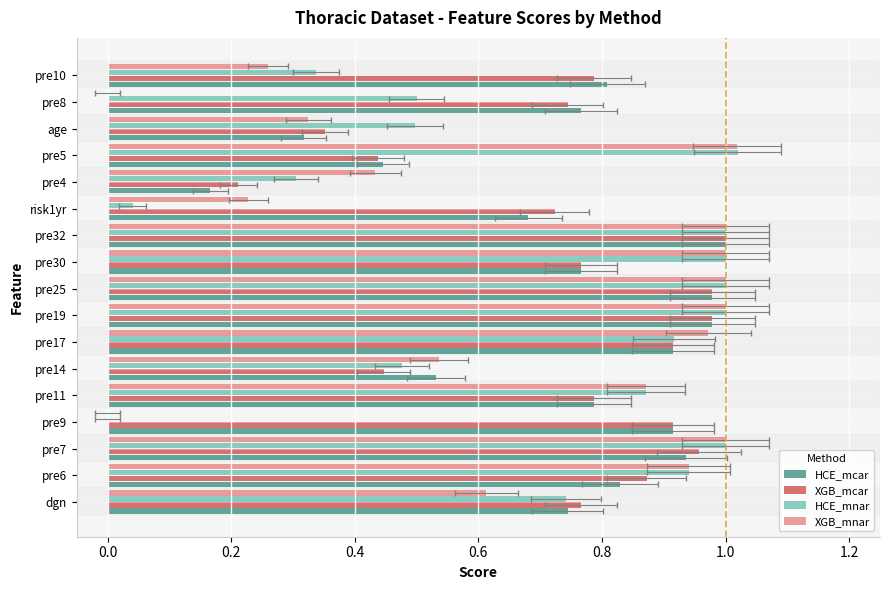

Which series has the largest range (max minus min)?

HCE_mnar